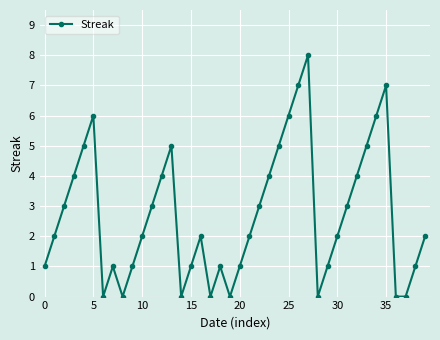

What is the value of the 11th point from the left?

2